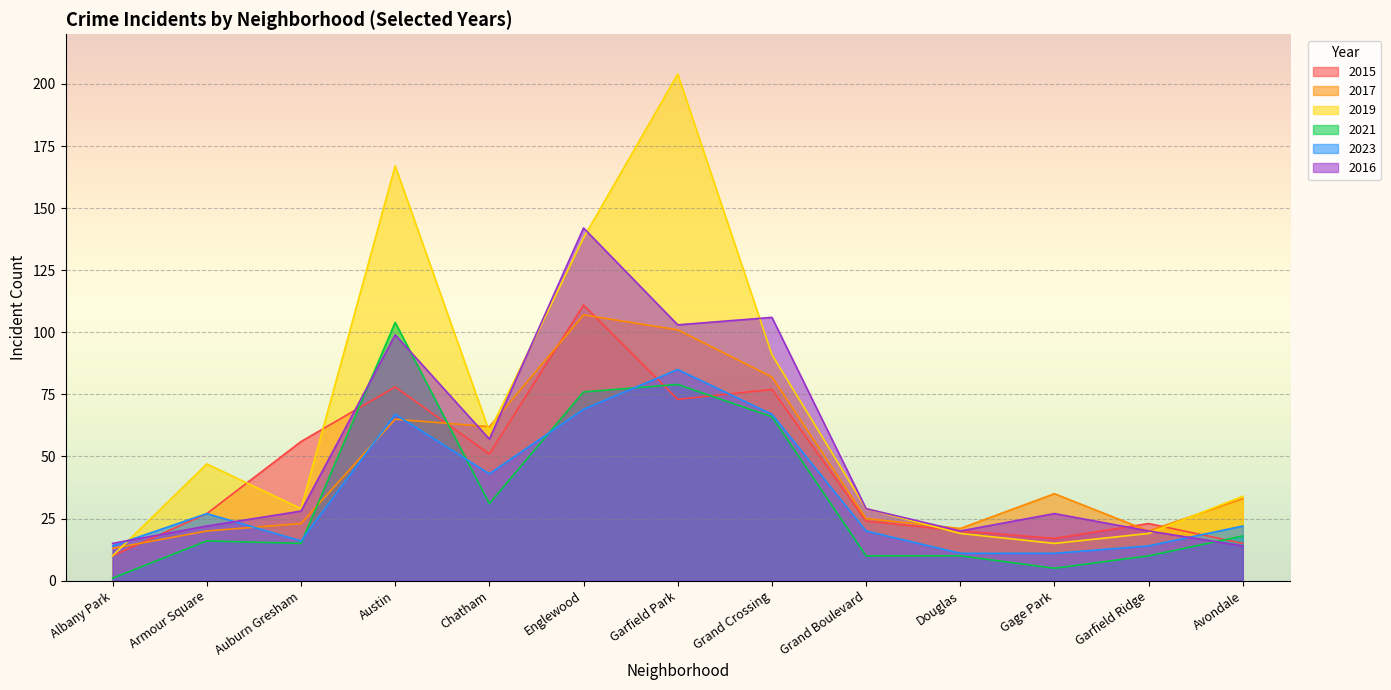

What value does the 2017 series have at Garfield Ridge, to the nearest 10?

20